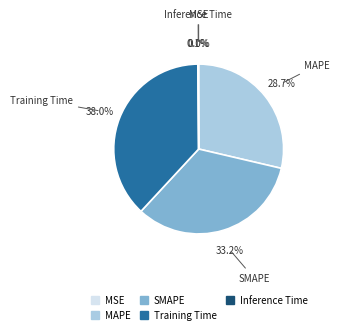

True or false: SMAPE accounts for 33% of the total.

True